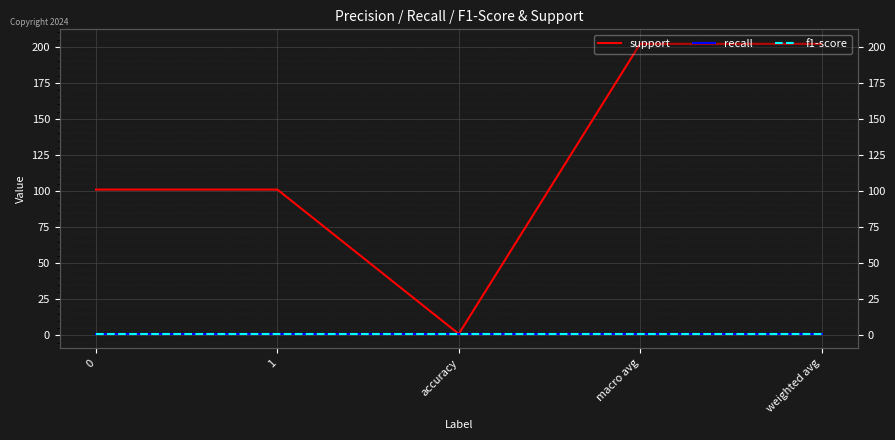

Is this an area chart (filled region under the line)?

No